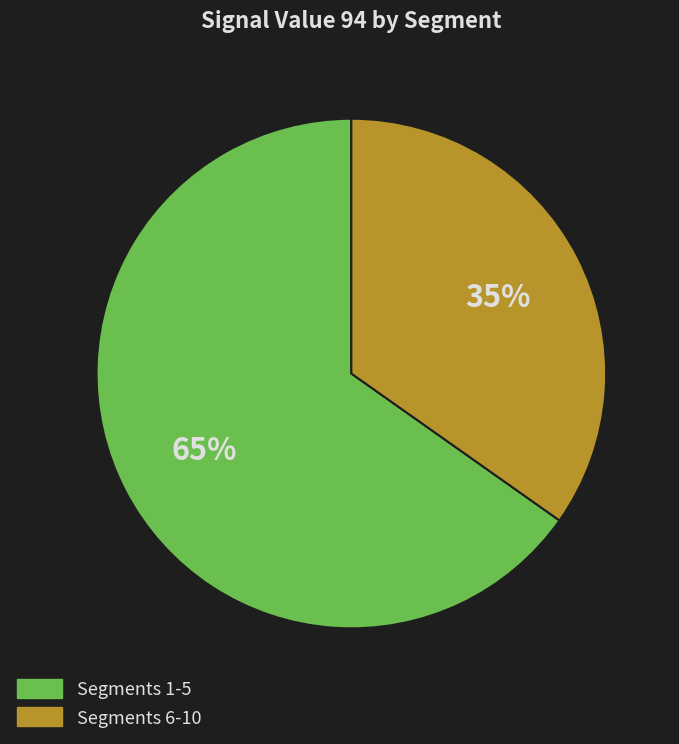

Is there any slice that represents more than half of the pie?

Yes